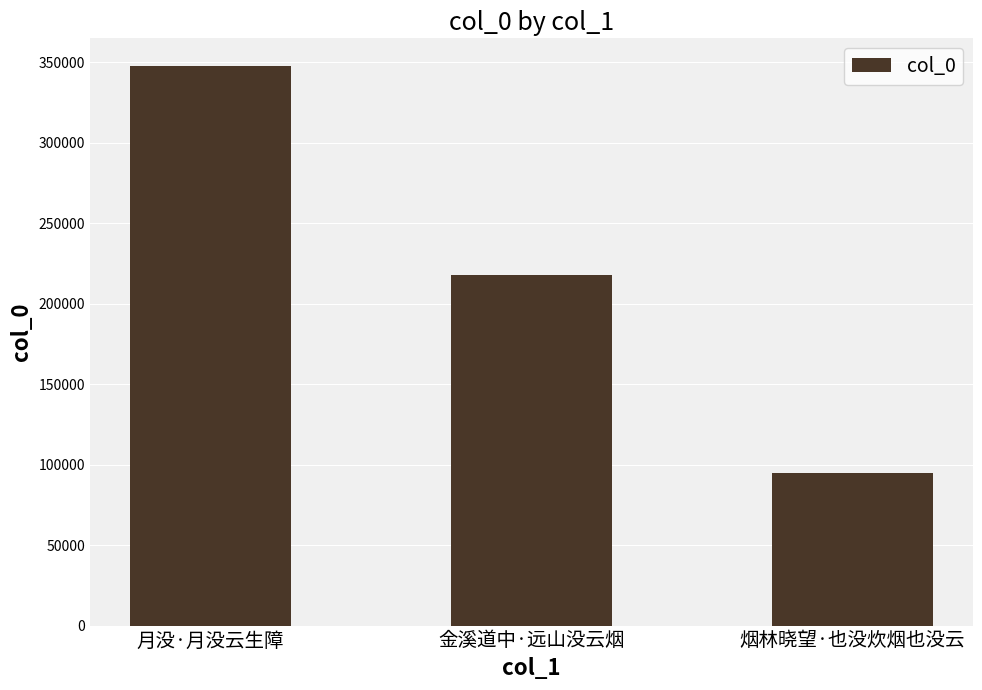

Where is the data nearest to the value 221195?

金溪道中·远山没云烟